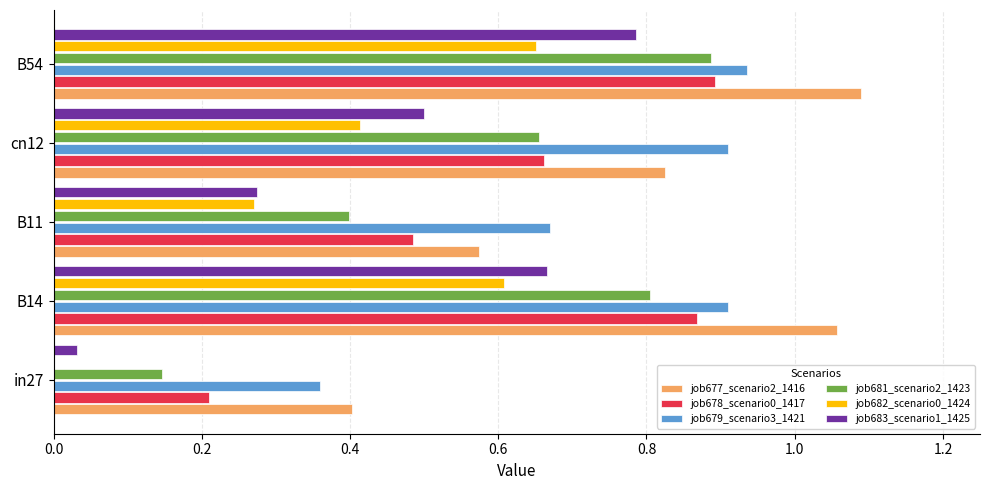

At which category is the sum across all series the highest?

B54